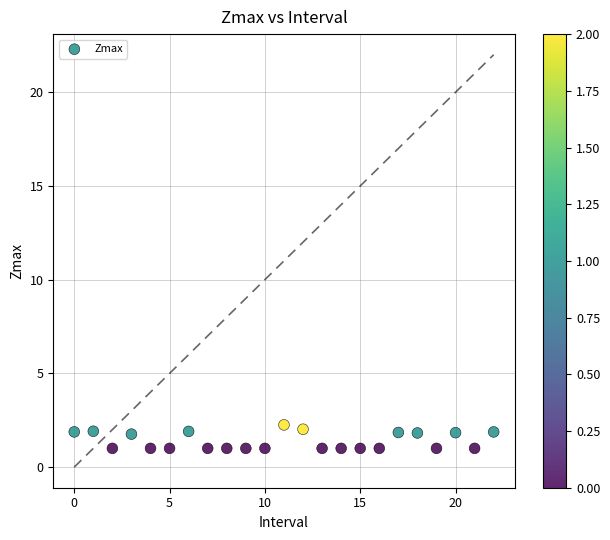

How many points are shown in the scatter plot?

23